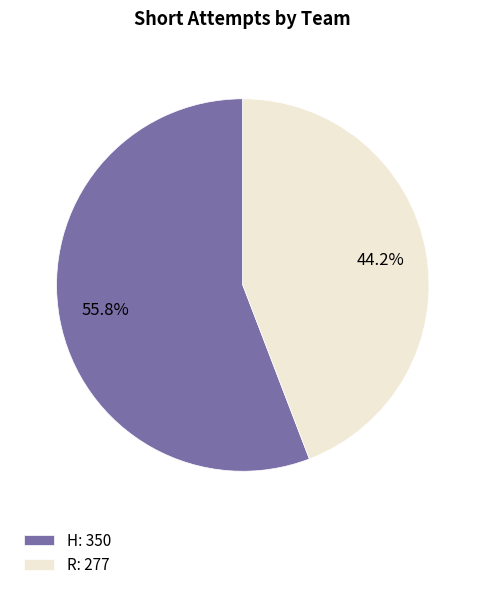

Approximately how many times larger is the value at H: 350 compared to R: 277?

1.3